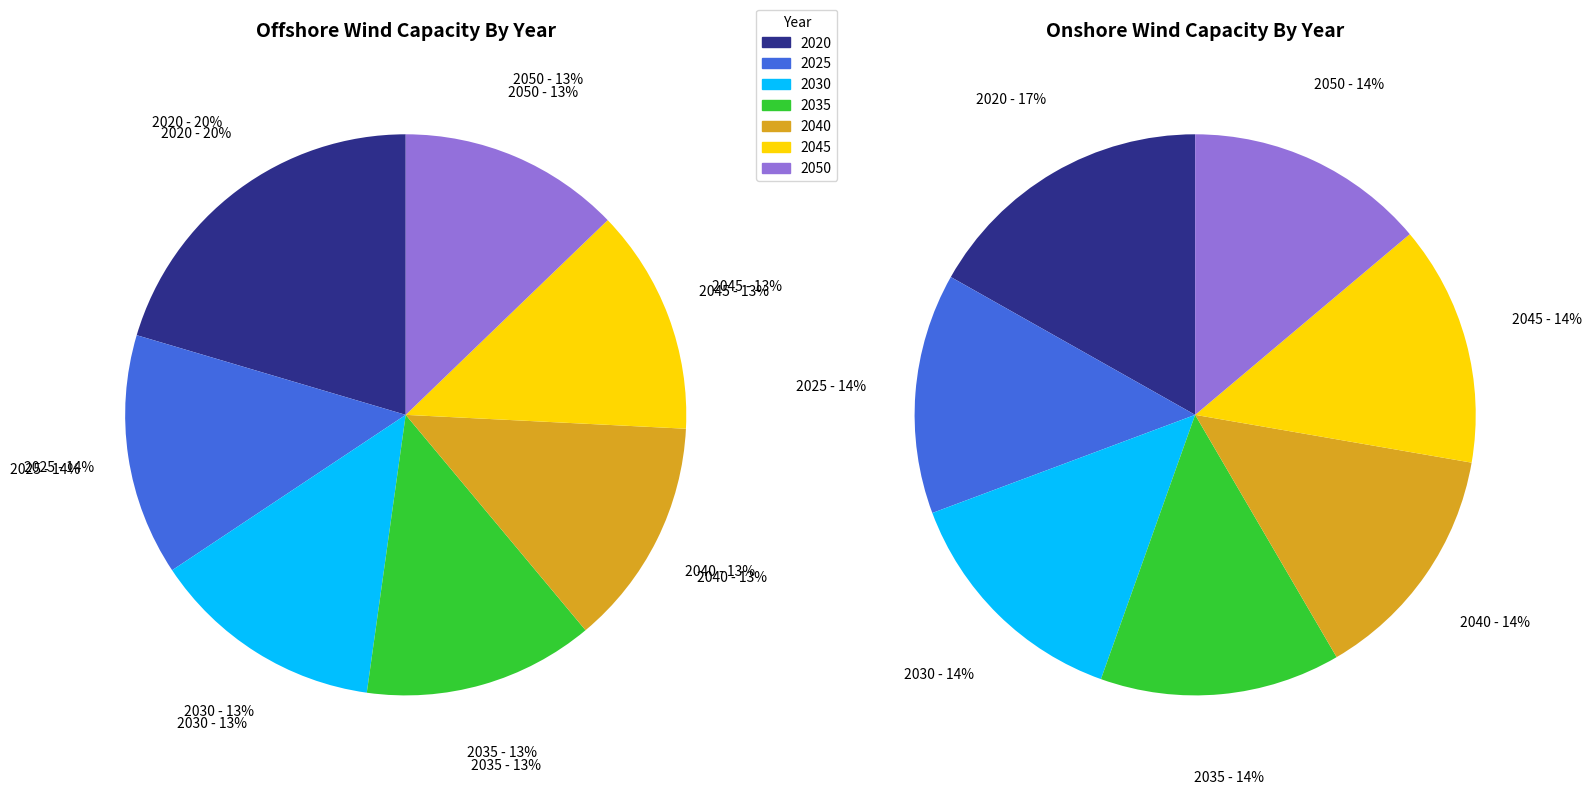

What is the smallest slice in the pie chart?

2050